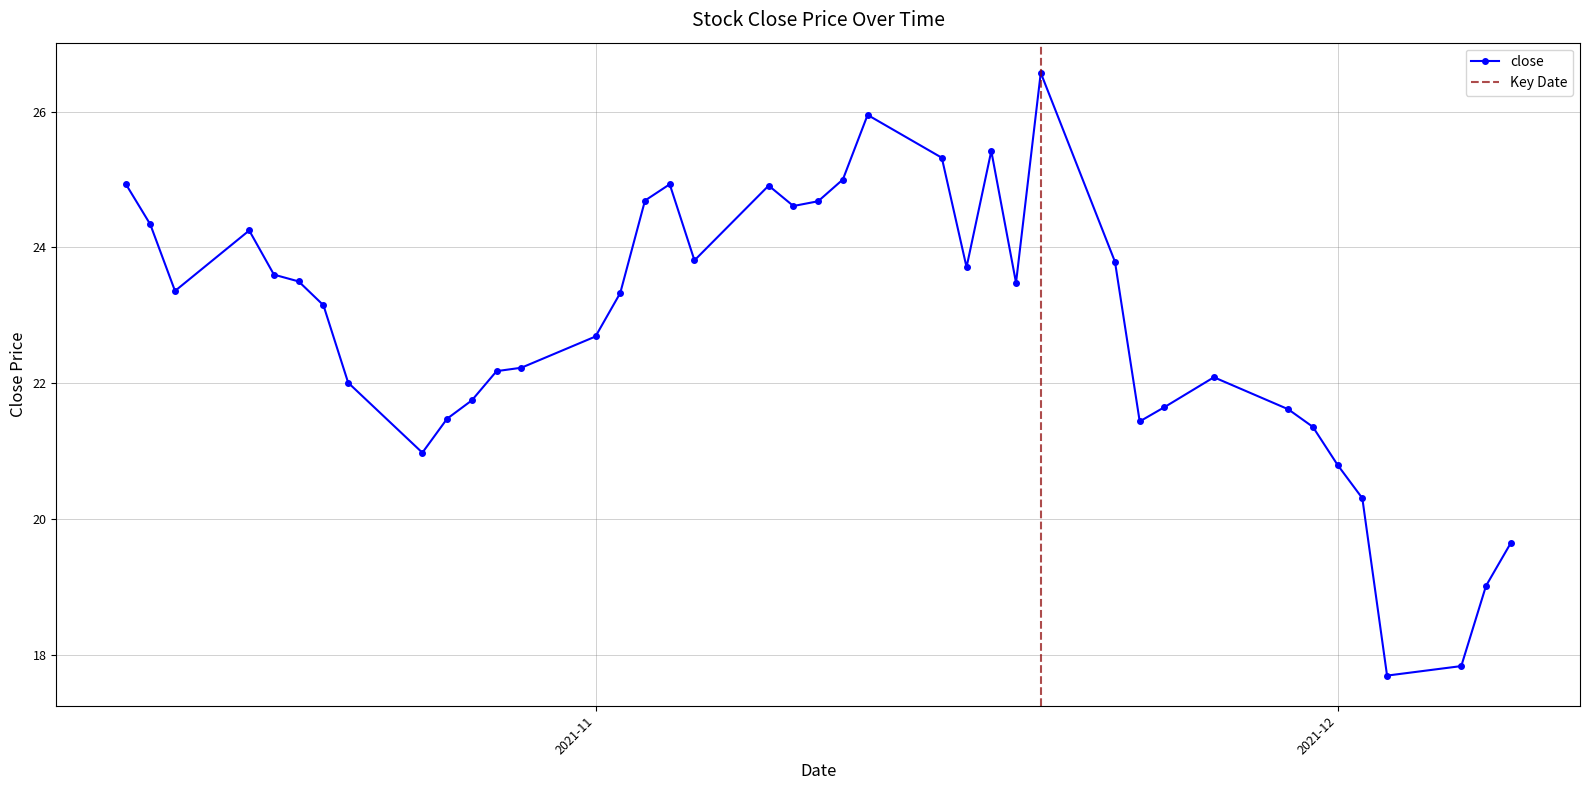

List the labels in order of value, smallest first.

2021-12-03, 2021-12-06, 2021-12-07, 2021-12-08, 2021-12-02, 2021-12-01, 2021-10-25, 2021-11-30, 2021-11-23, 2021-10-26, 2021-11-29, 2021-11-24, 2021-10-27, 2021-10-22, 2021-11-26, 2021-10-28, 2021-10-29, 2021-11-01, 2021-10-21, 2021-11-02, 2021-10-15, 2021-11-18, 2021-10-20, 2021-10-19, 2021-11-16, 2021-11-22, 2021-11-05, 2021-10-18, 2021-10-14, 2021-11-09, 2021-11-10, 2021-11-03, 2021-11-08, 2021-11-04, 2021-10-13, 2021-11-11, 2021-11-15, 2021-11-17, 2021-11-12, 2021-11-19